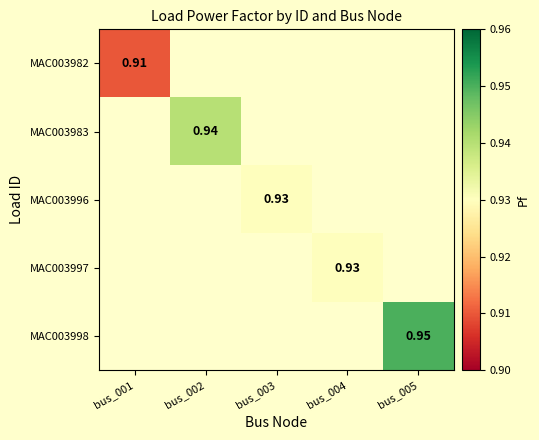

Between bus_004 and bus_003, which is larger?

bus_003